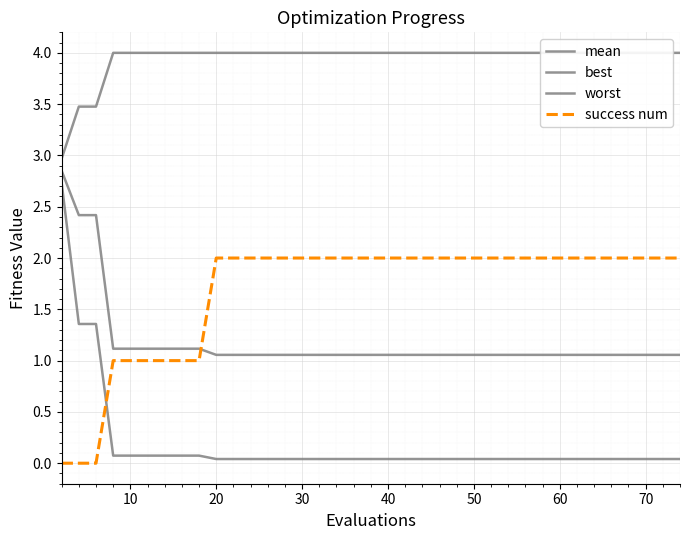

How many values in the success num series are below 2?

9